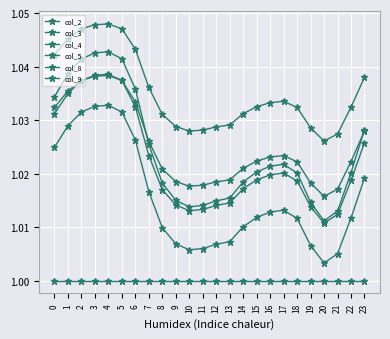

Does the chart have visible grid lines?

Yes